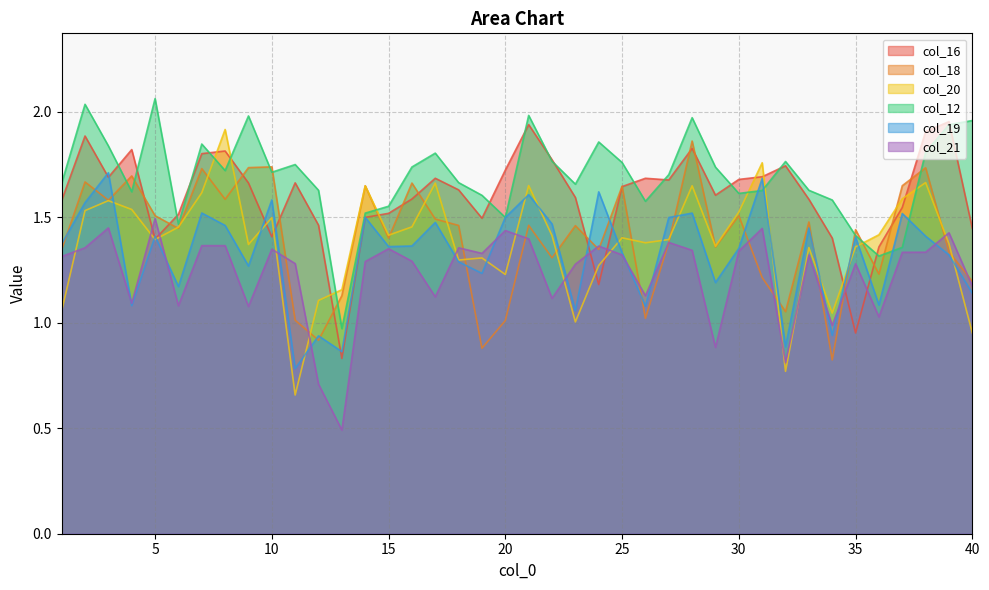

Between 7 and 21, which series saw the biggest shift?

col_18